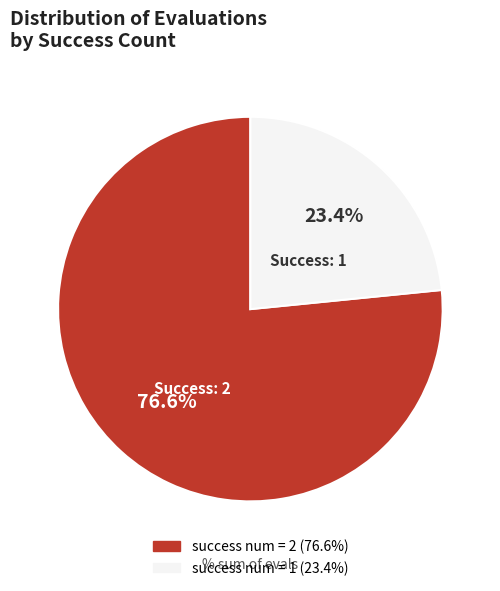

Is there a majority slice in this chart?

Yes